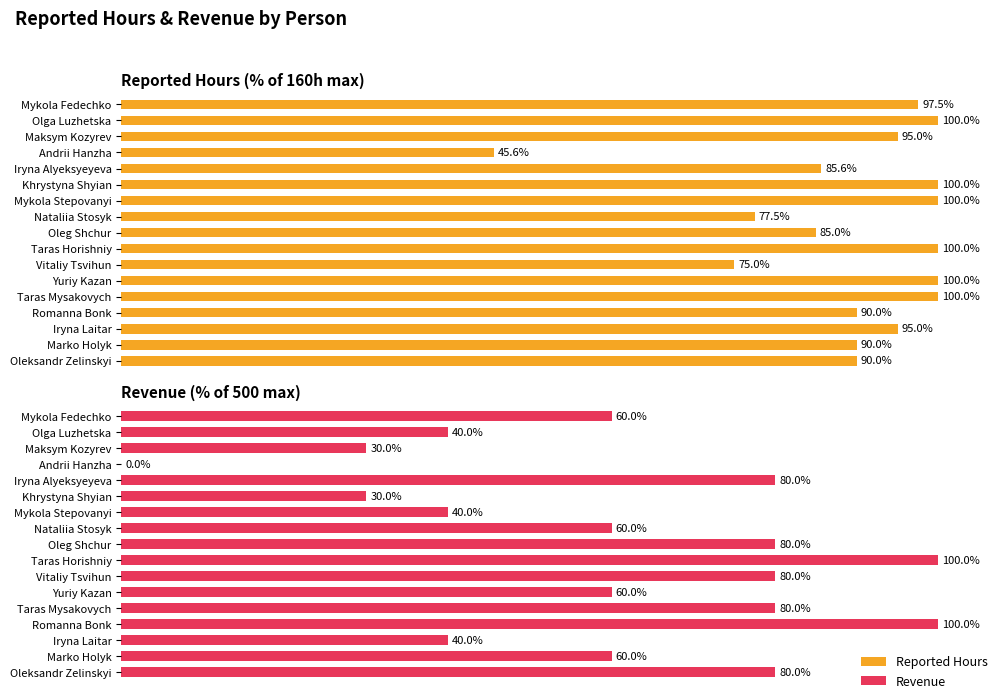

What is the lowest value of the Reported Hours series?

45.6